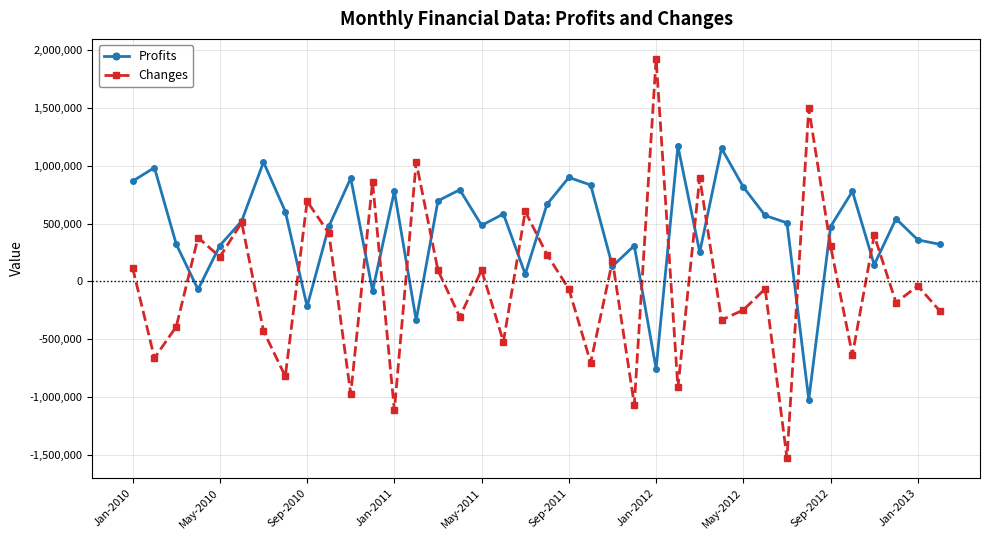

Which series has the widest spread of values?

Changes